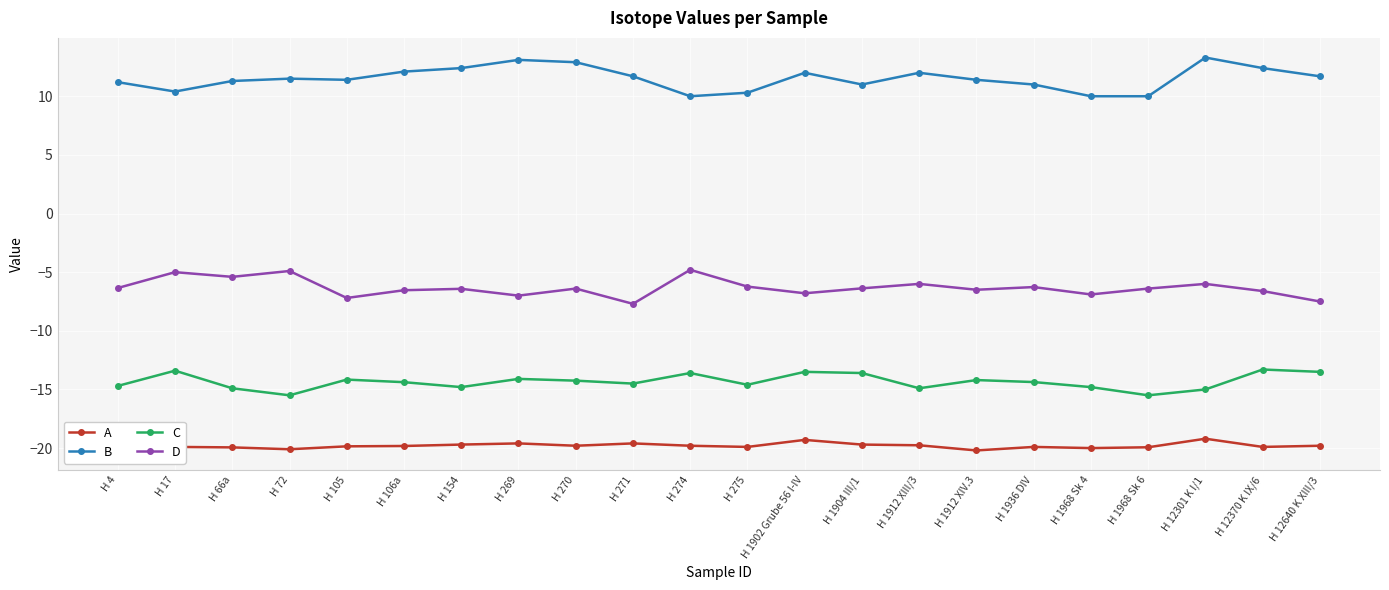

True or false: C and A intersect in this chart.

False